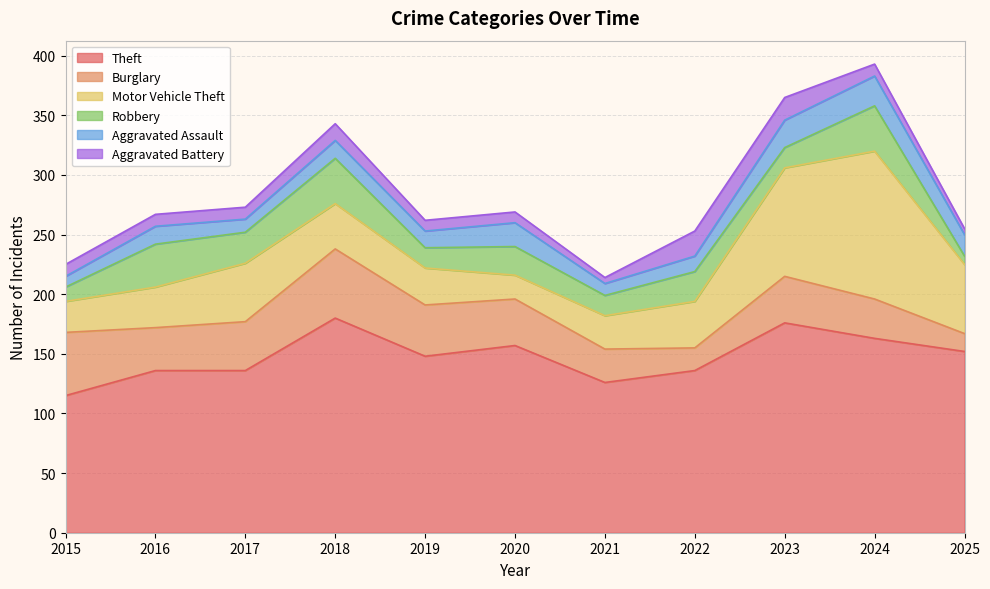

Reading left to right, transcribe all the data shown in this chart.

Theft: 2015=115	2016=136	2017=136	2018=180	2019=148	2020=157	2021=126	2022=136	2023=176	2024=163	2025=152
Burglary: 2015=53	2016=36	2017=41	2018=58	2019=43	2020=39	2021=28	2022=19	2023=39	2024=33	2025=15
Motor Vehicle Theft: 2015=26	2016=34	2017=49	2018=38	2019=31	2020=20	2021=28	2022=39	2023=91	2024=124	2025=58
Robbery: 2015=12	2016=36	2017=26	2018=38	2019=17	2020=24	2021=17	2022=25	2023=17	2024=38	2025=7
Aggravated Assault: 2015=9	2016=15	2017=11	2018=15	2019=14	2020=20	2021=10	2022=13	2023=23	2024=25	2025=18
Aggravated Battery: 2015=10	2016=10	2017=10	2018=14	2019=9	2020=9	2021=5	2022=21	2023=19	2024=10	2025=5